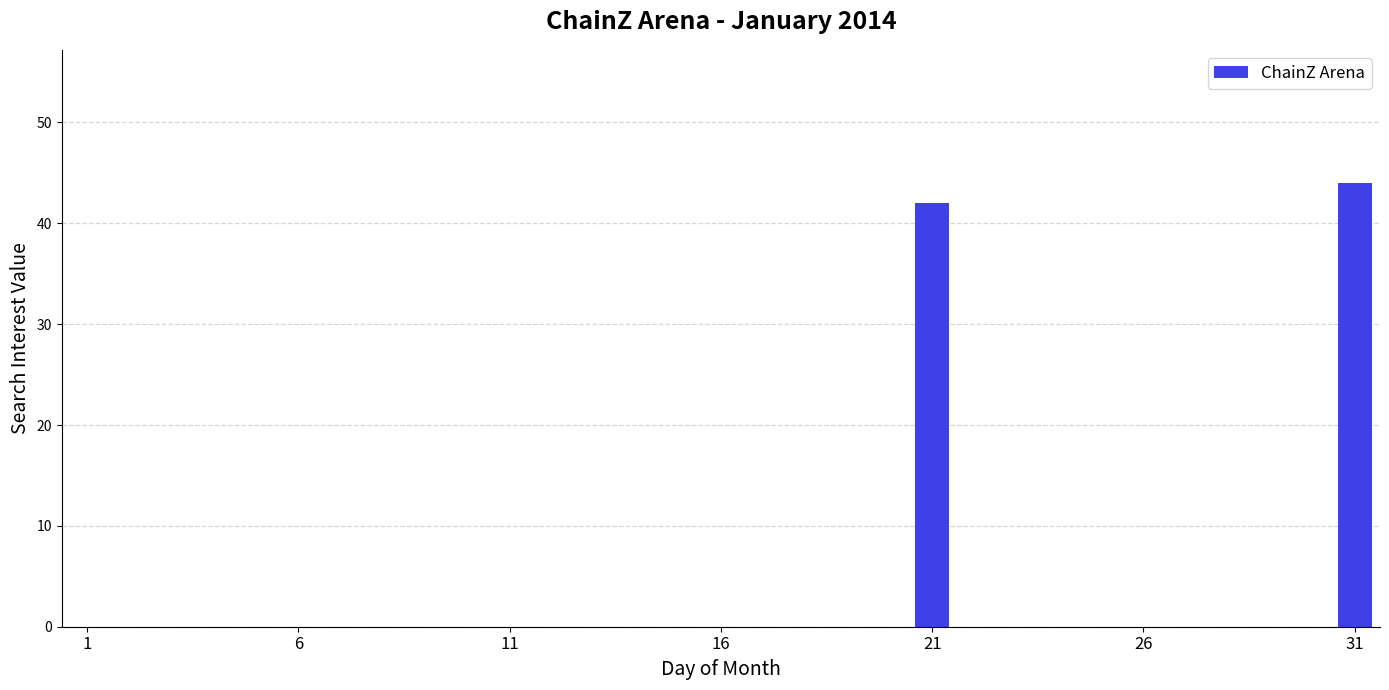

What is the maximum value shown in the chart?

44